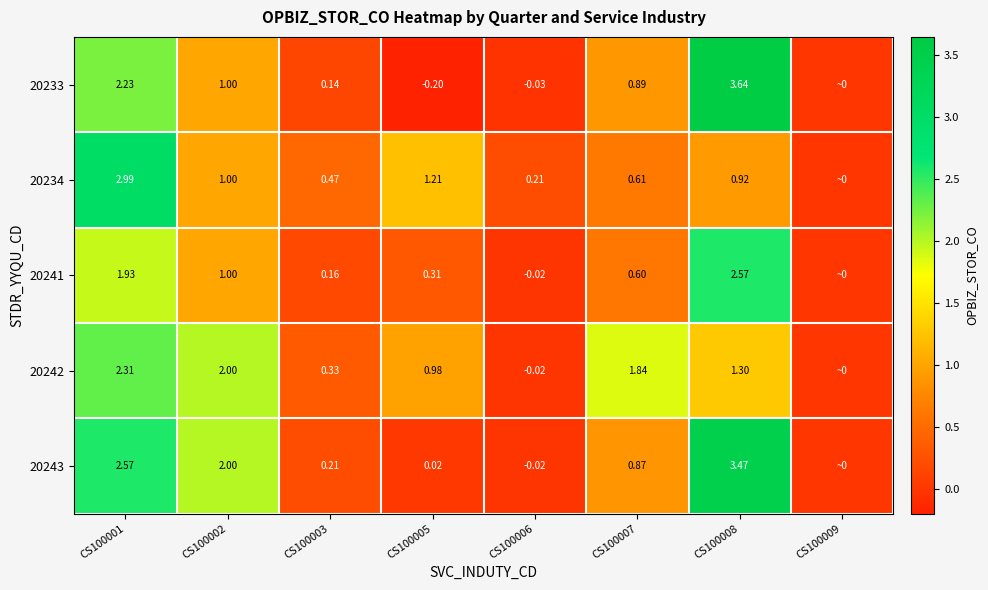

Which series has the largest range (max minus min)?

20233